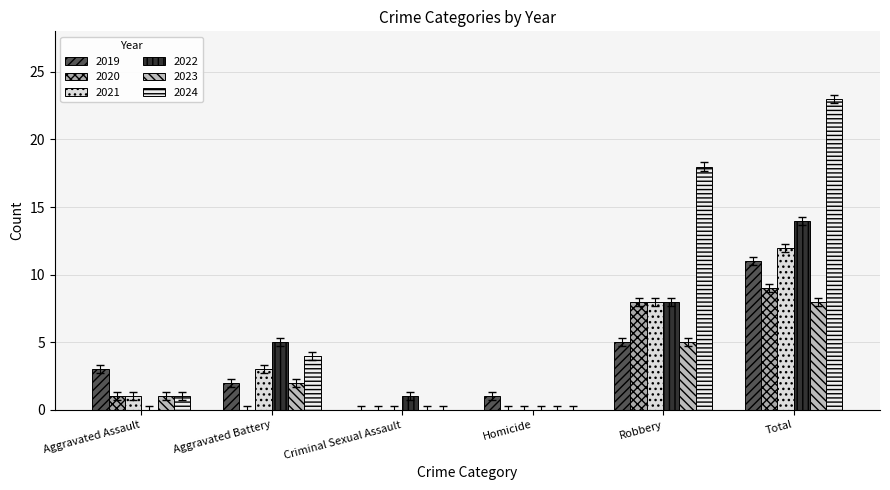

The 2019 series shows 1 at Aggravated Assault. True or false?

False